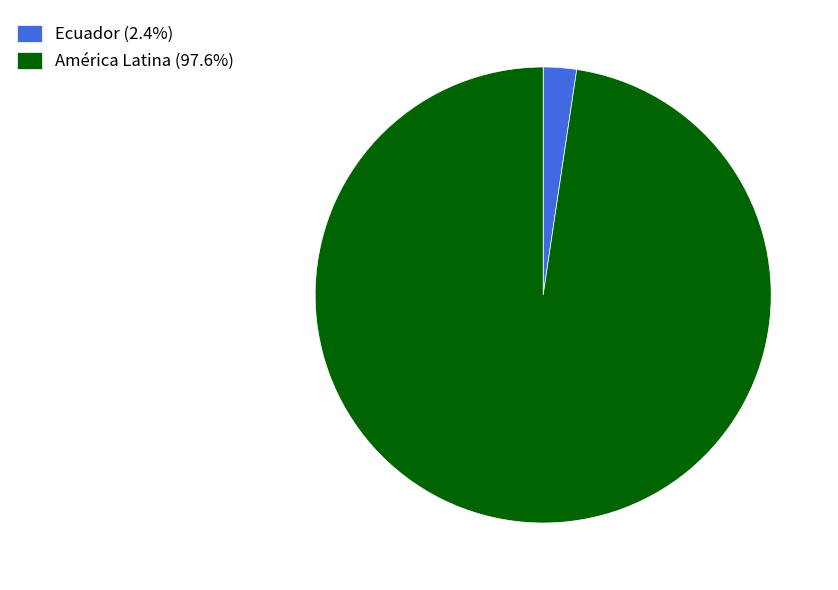

What is the ratio of the value at América Latina (97.6%) to the value at Ecuador (2.4%)?

41.5